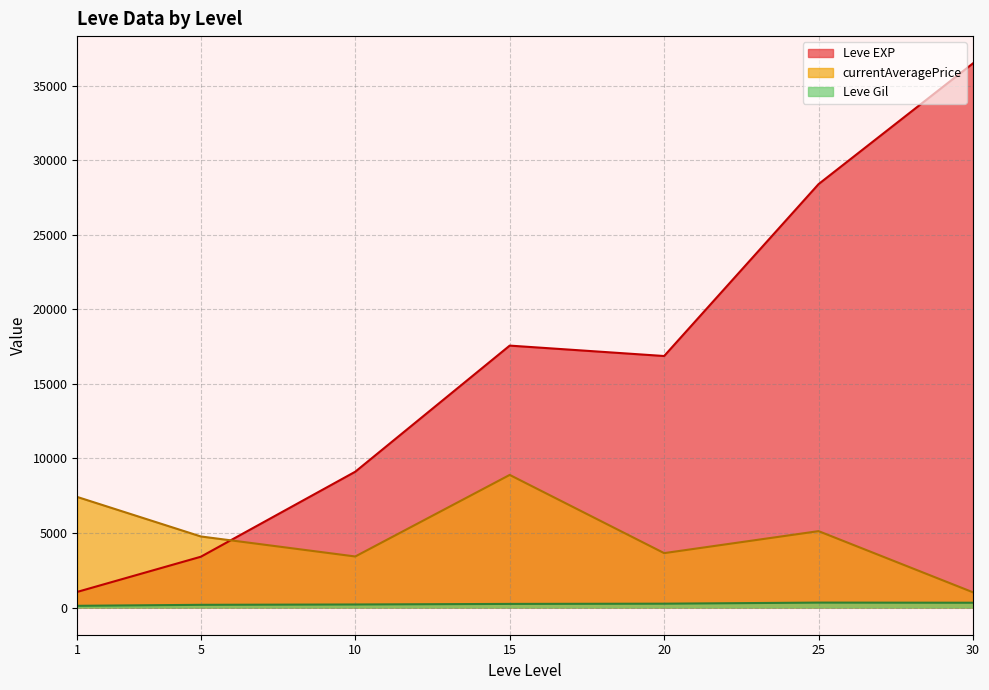

True or false: currentAveragePrice and Leve EXP intersect in this chart.

True